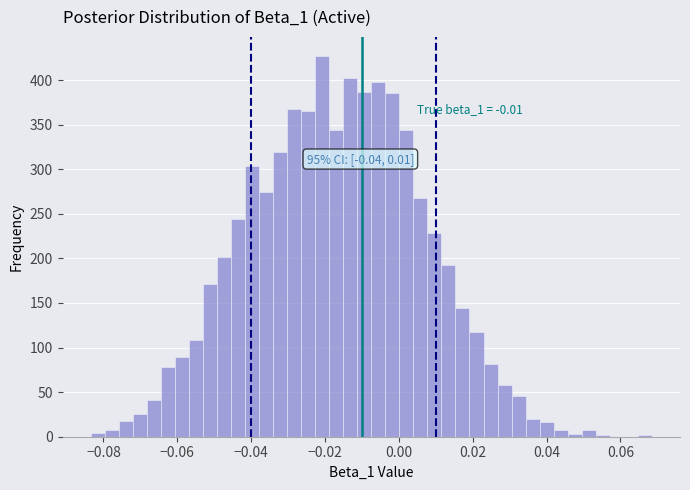

Around what value on the x-axis is the tallest bar? Give the approximate position of its centre, as read against the axis.

-0.020